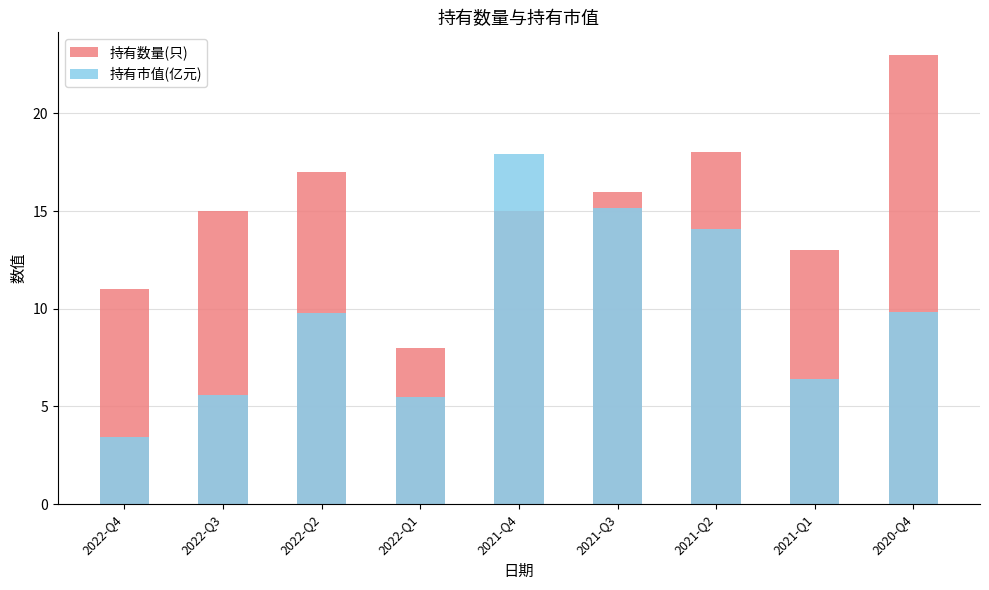

Rank the series at 2022-Q4 from lowest to highest value.

持有市值(亿元), 持有数量(只)